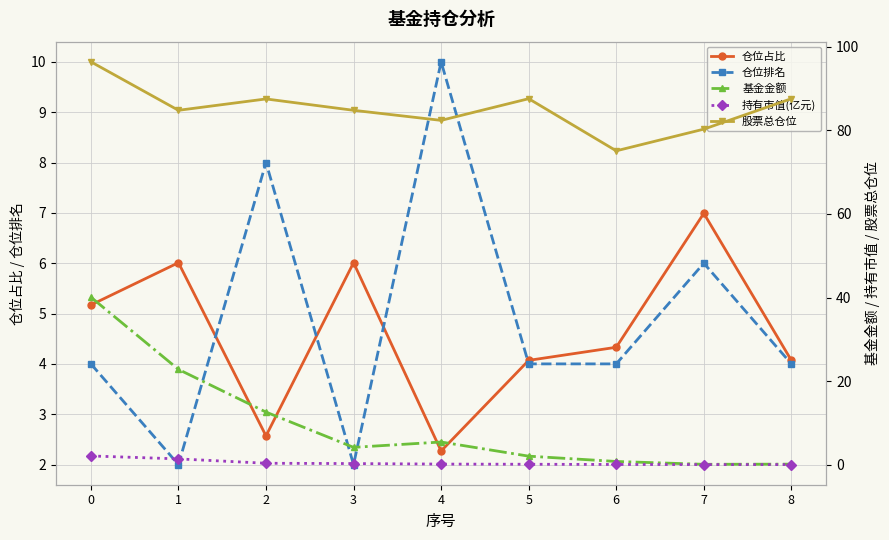

True or false: 仓位占比 and 股票总仓位 intersect in this chart.

False